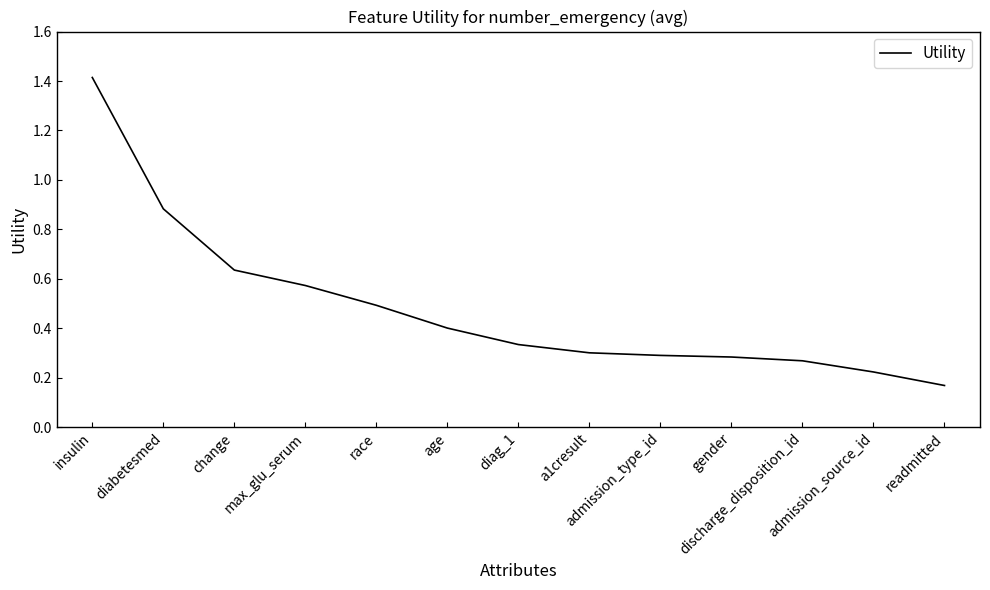

How many series are shown in this chart?

1